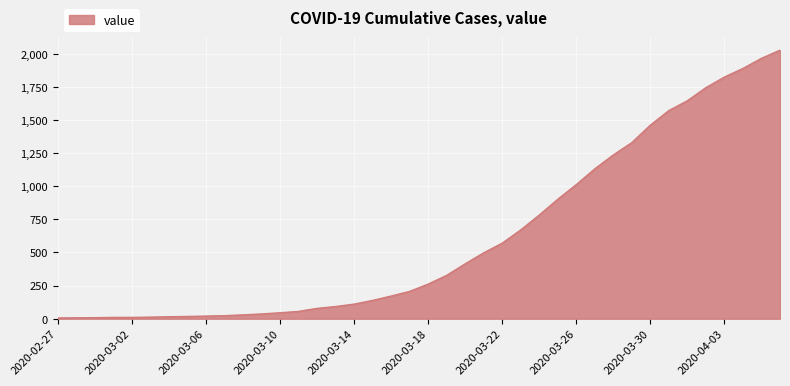

What is the maximum value shown in the chart?

2027